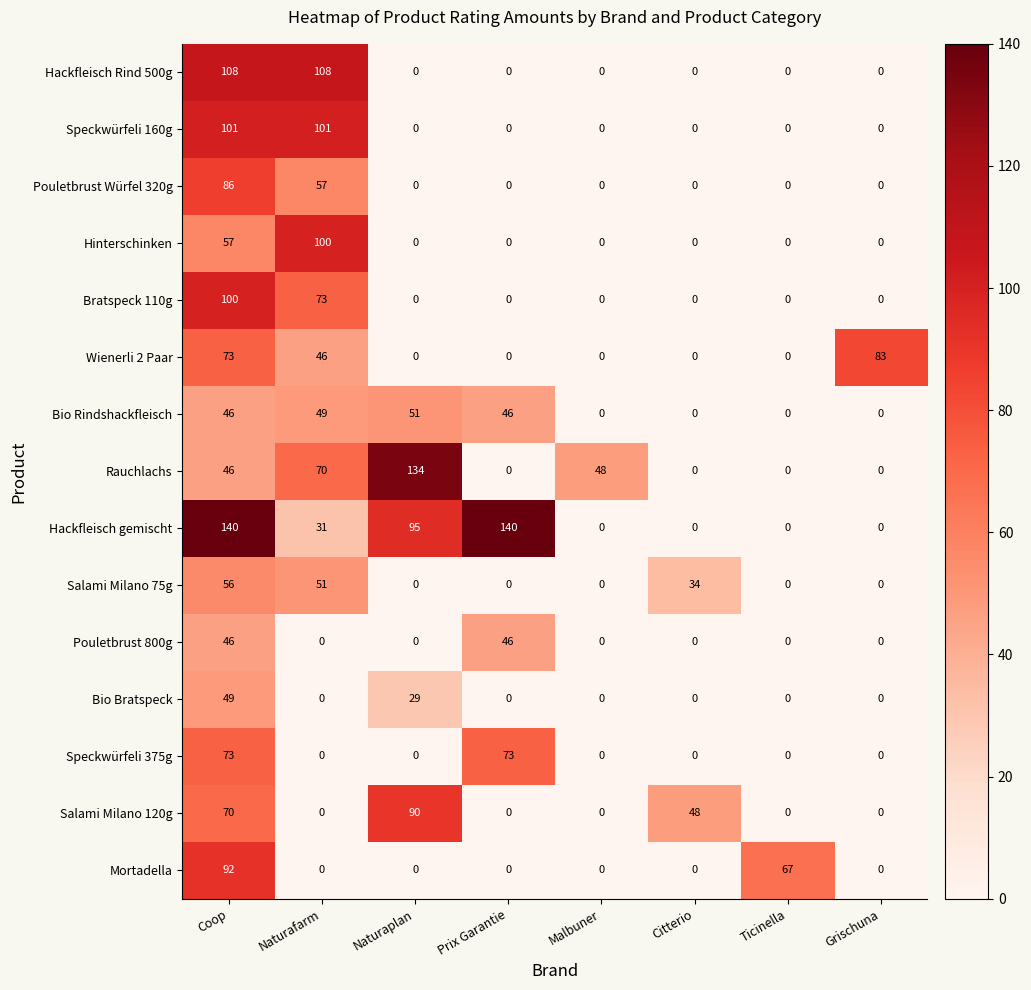

Count the number of categories in the chart.

8